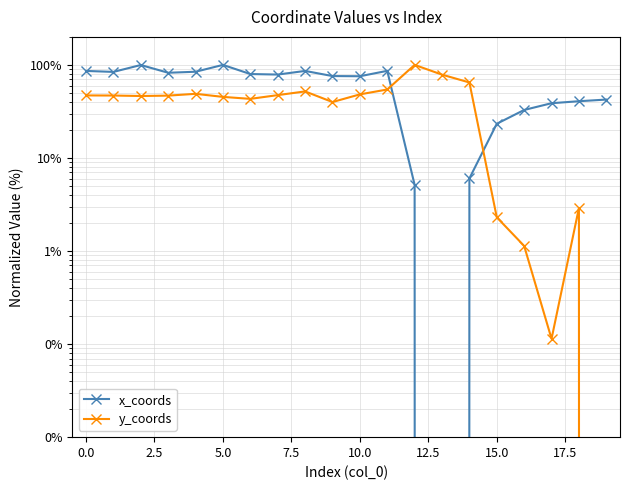

What is the sum of all y_coords values?

815.9